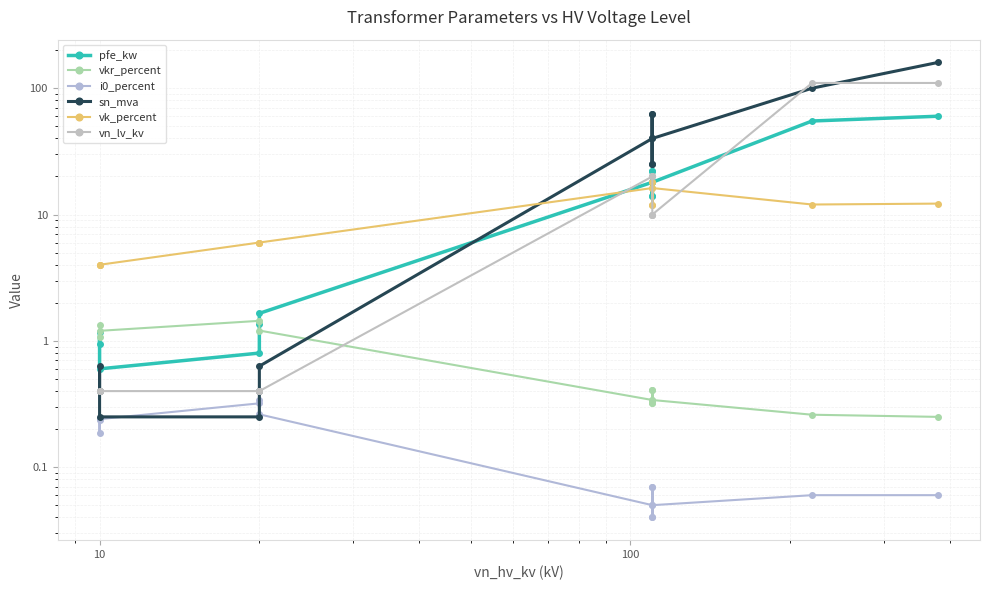

Rank the series by their maximum value, from highest to lowest.

sn_mva, vn_lv_kv, pfe_kw, vk_percent, vkr_percent, i0_percent